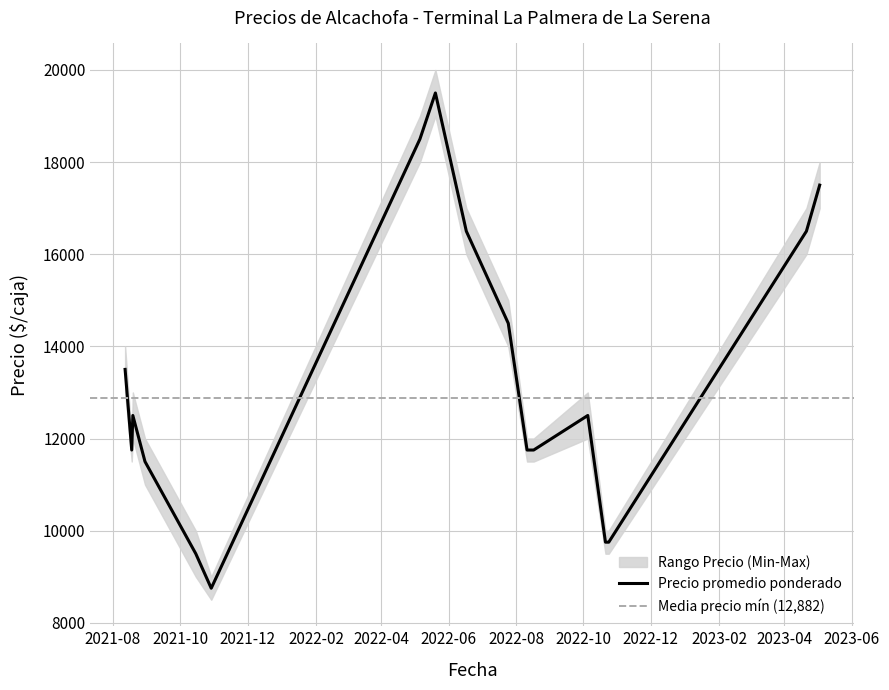

True or false: Precio promedio ponderado and Precio minimo cross at least once.

False